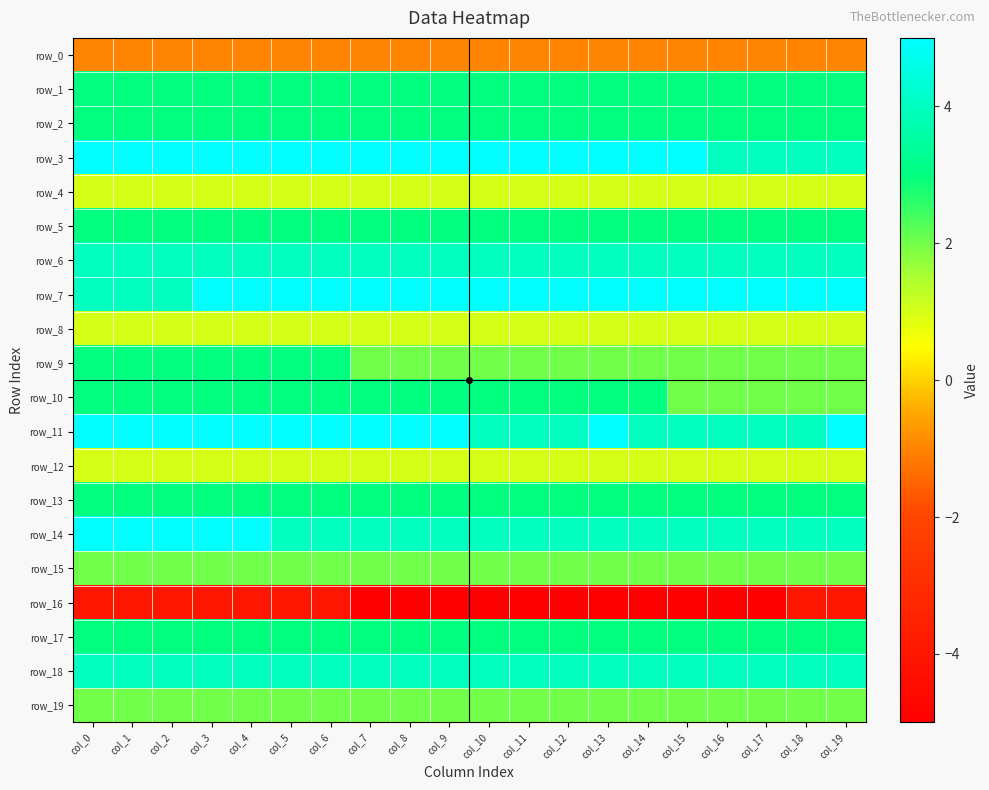

What value does the row_9 series have at col_7?

2